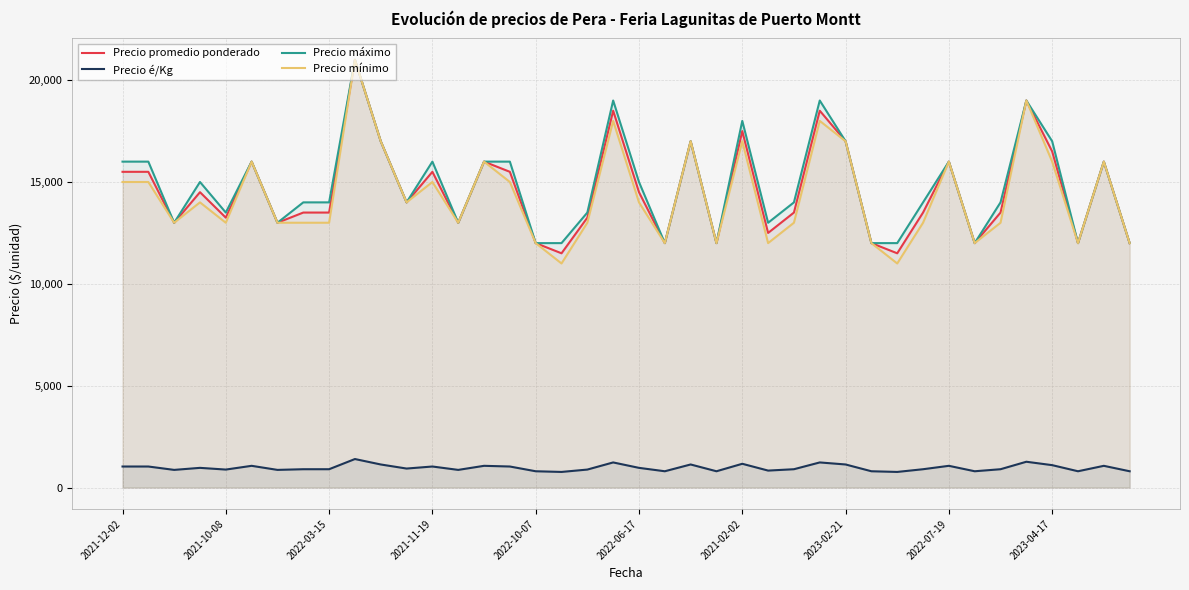

What is the minimum value for Precio promedio ponderado?

11500